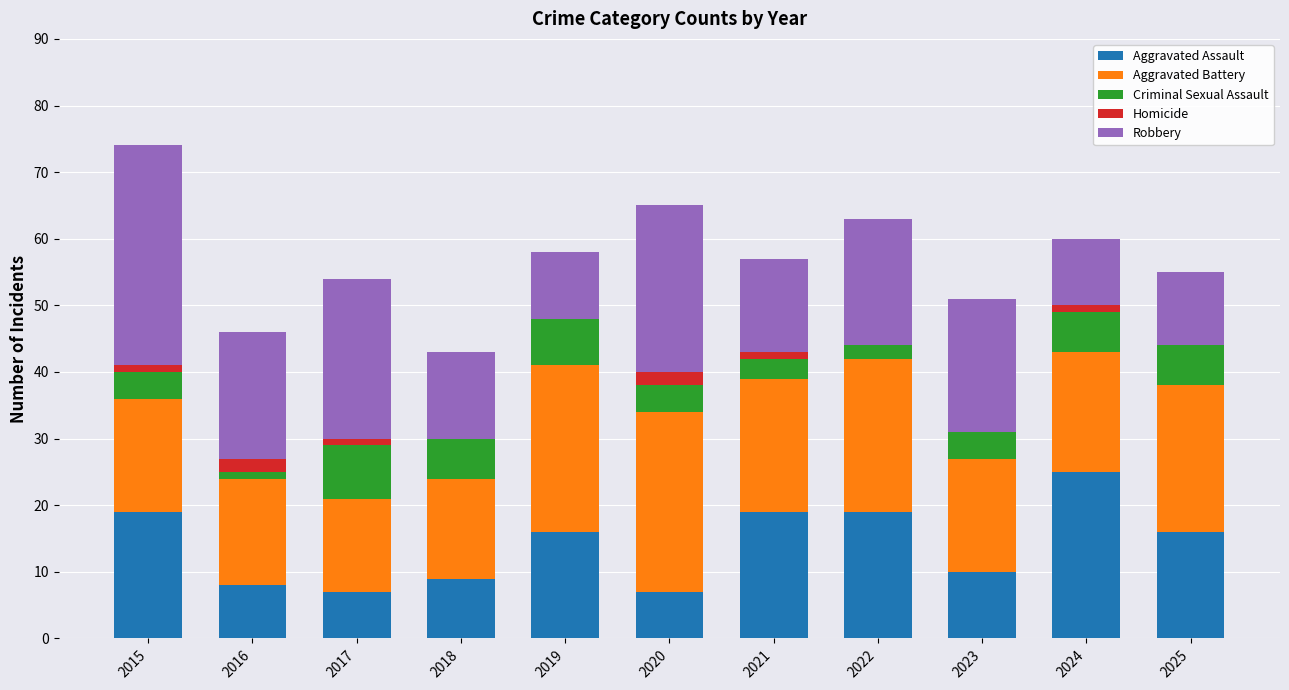

At which category is the sum across all series the highest?

2015